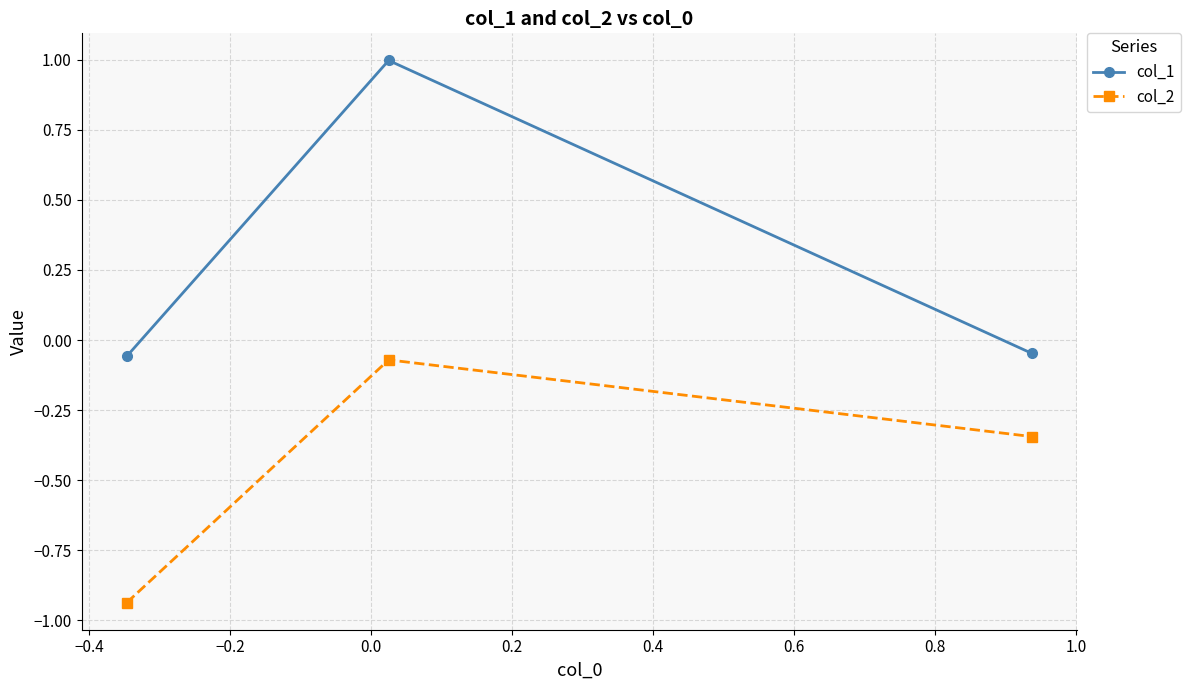

Rank the series by their average value, from highest to lowest.

col_1, col_2